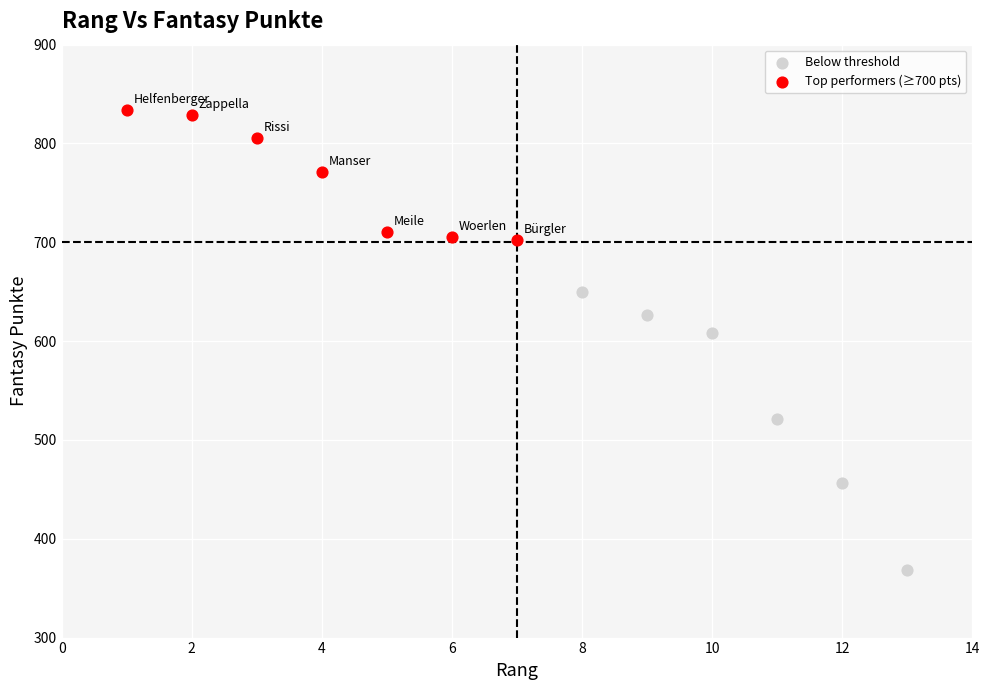

Which series contains the highest Y value?

Top performers (≥700 pts)